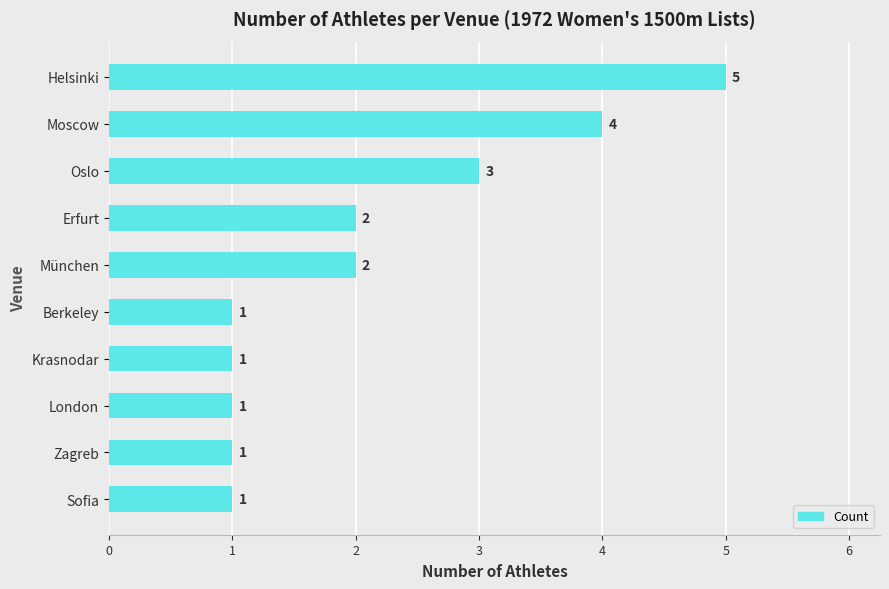

At which label is the value closest to 3?

Oslo